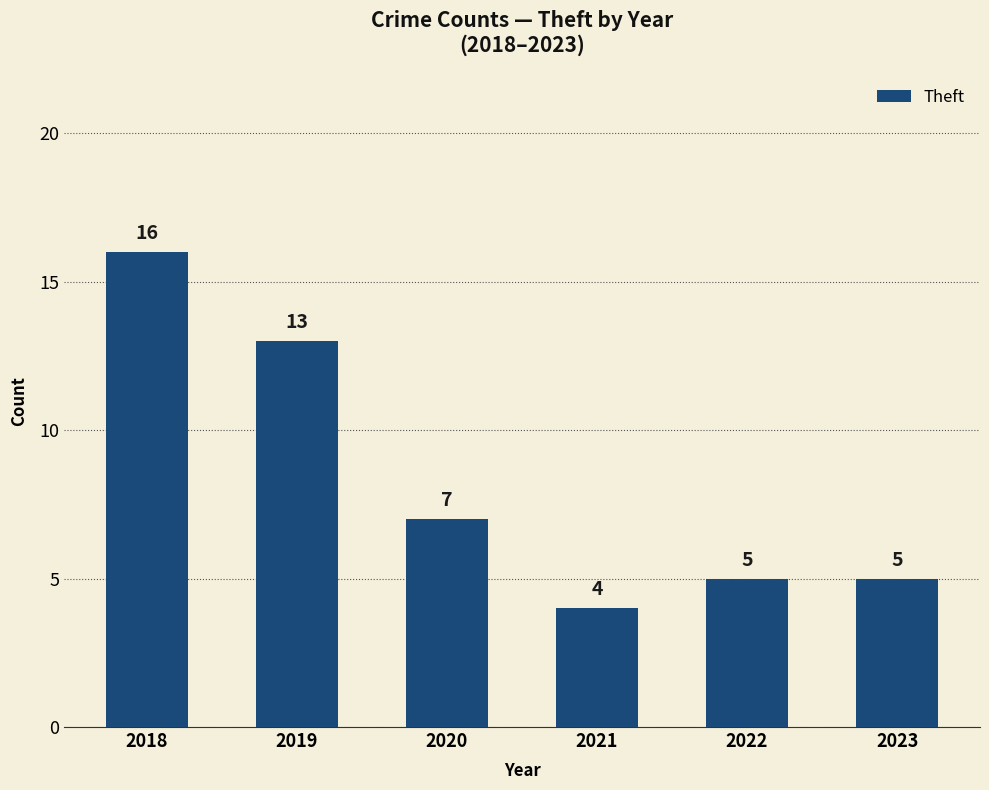

Between 2021 and 2023, which is larger?

2023